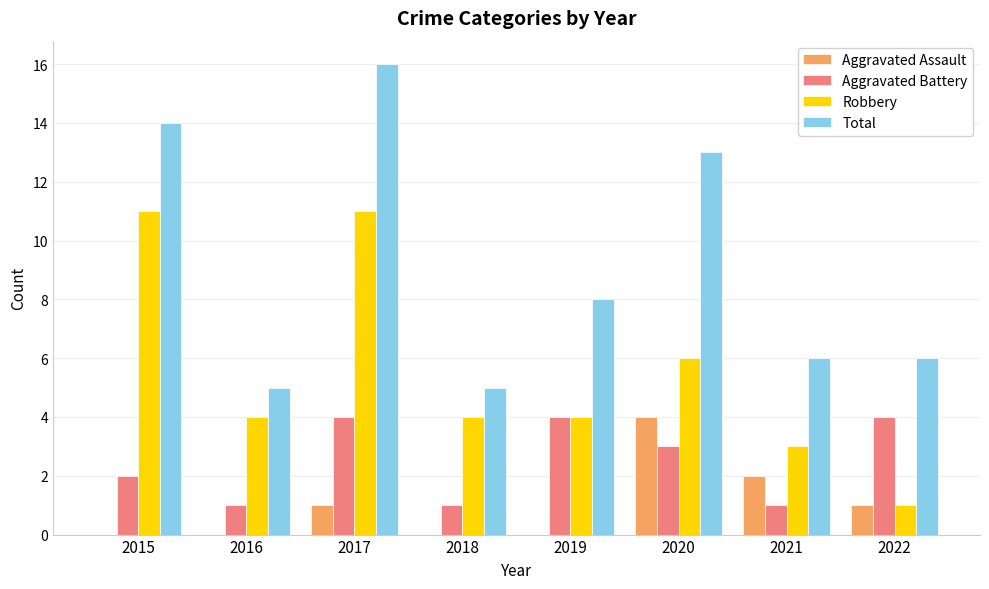

The value of Aggravated Battery at 2018 is 1. True or false?

True